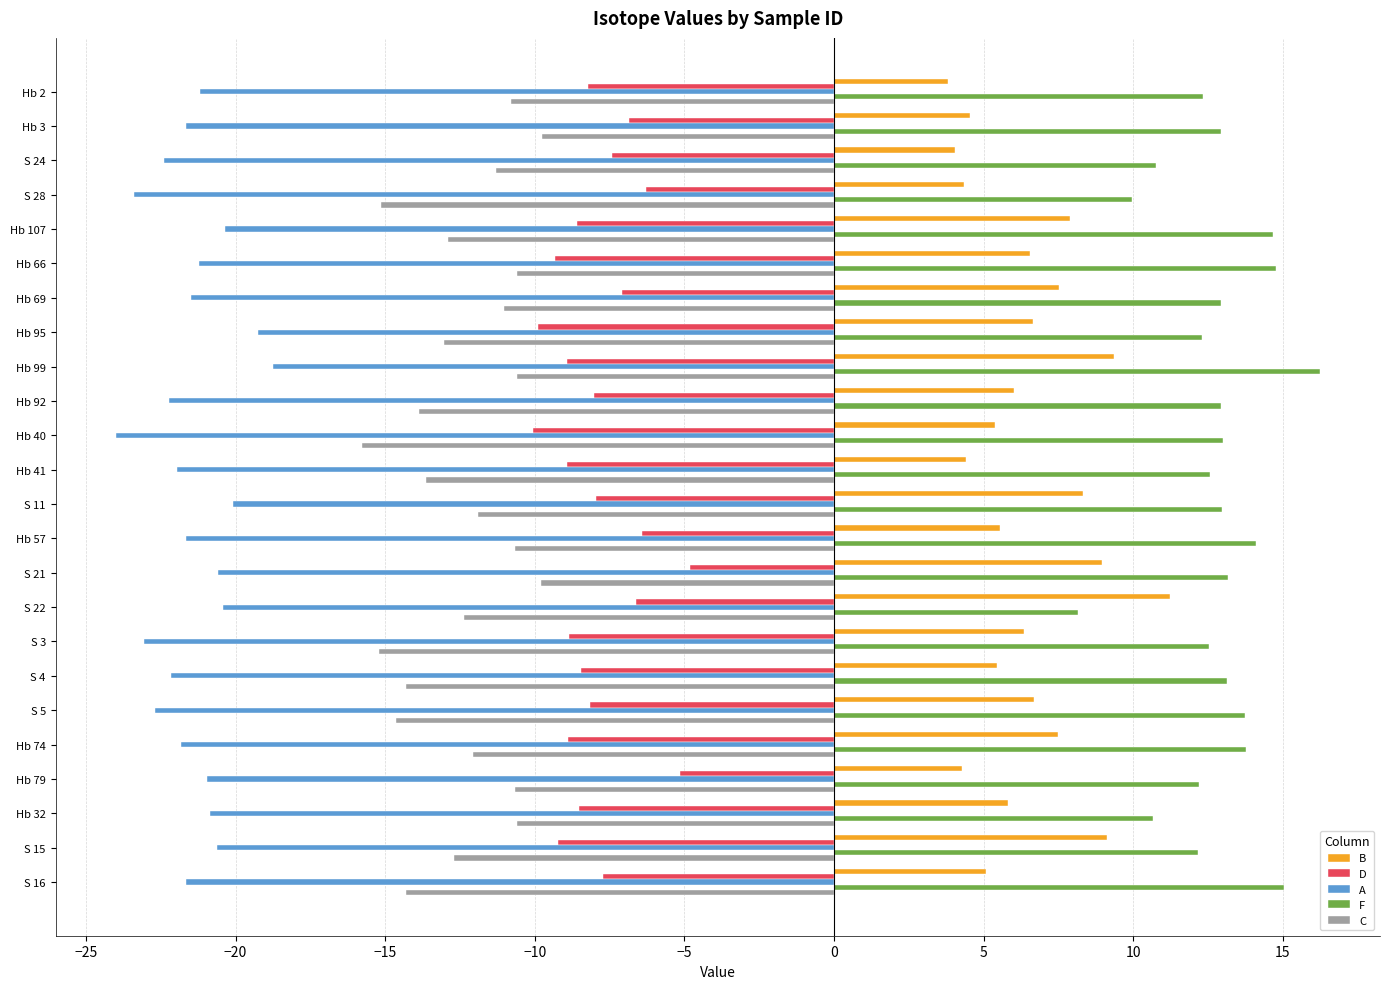

What are all the series names shown in the legend?

B, D, A, F, C